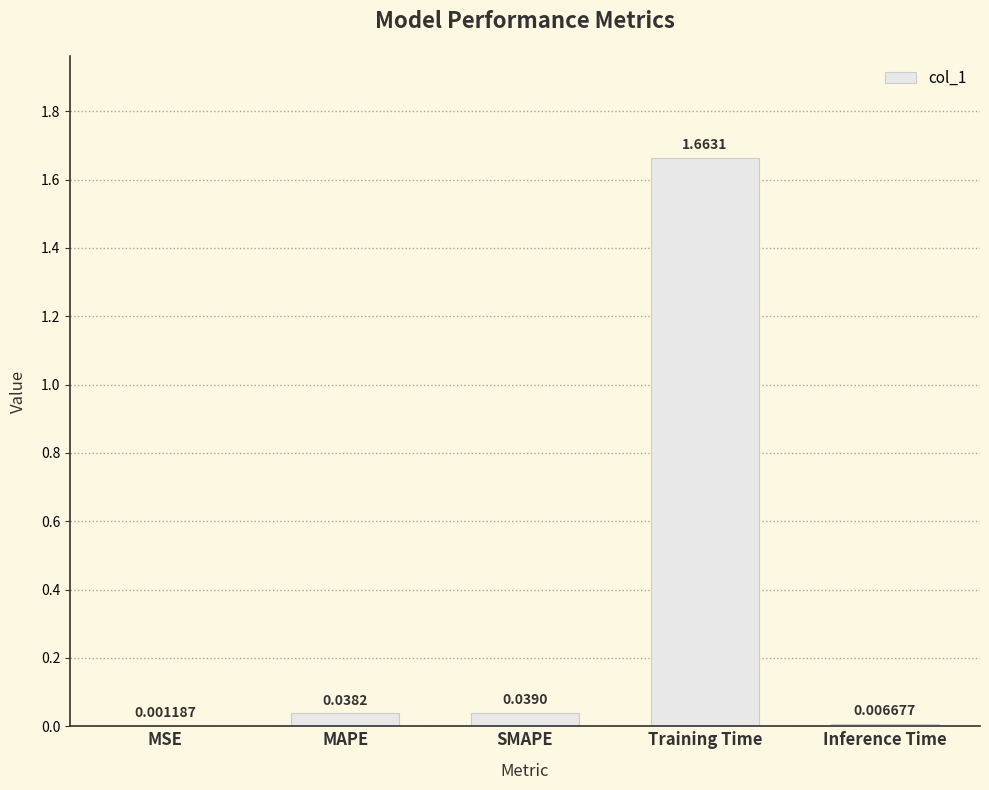

Are the bars horizontal?

No